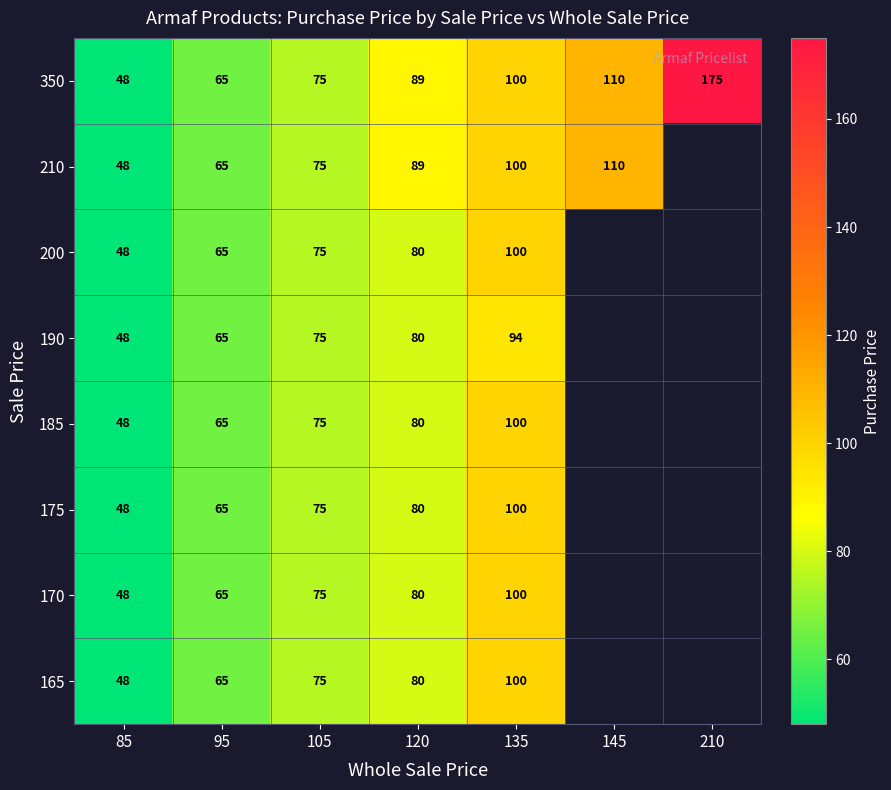

The value of 190 at 120 is 80. True or false?

True